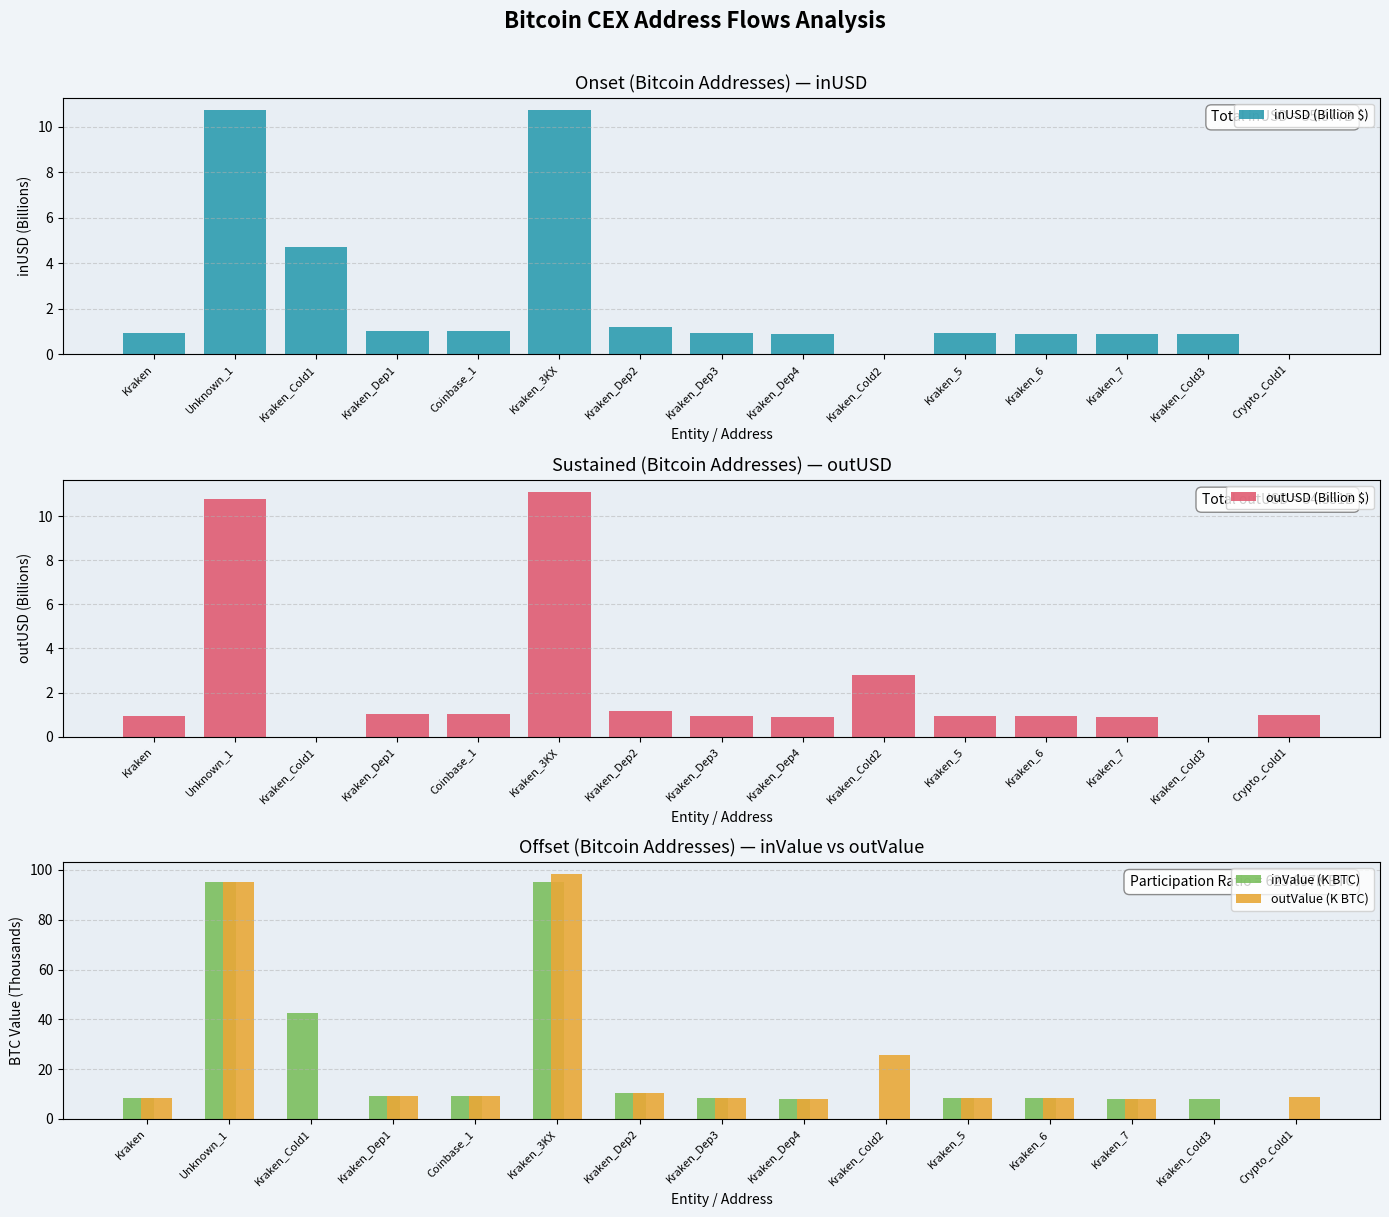

The inUSD (Billion $) series shows 1.5 at Coinbase_1. True or false?

False